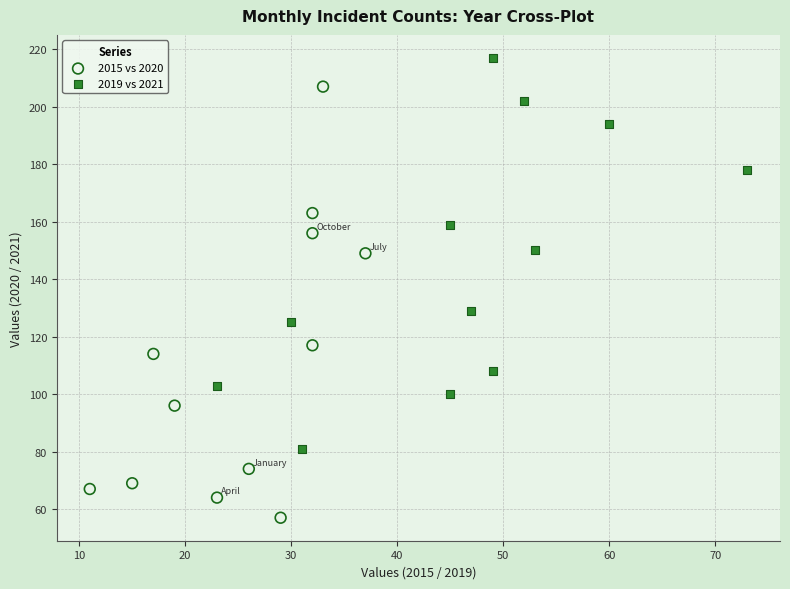

Which series contains the lowest Y value?

2015 vs 2020